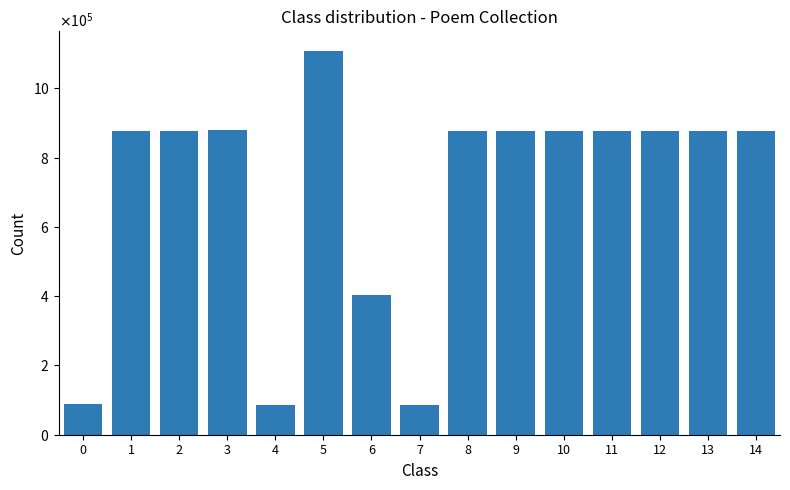

Reading left to right, transcribe all the data shown in this chart.

88957	875672	875669	878492	86732	1108902	402742	86084	875668	875673	875667	875671	875666	875674	875670